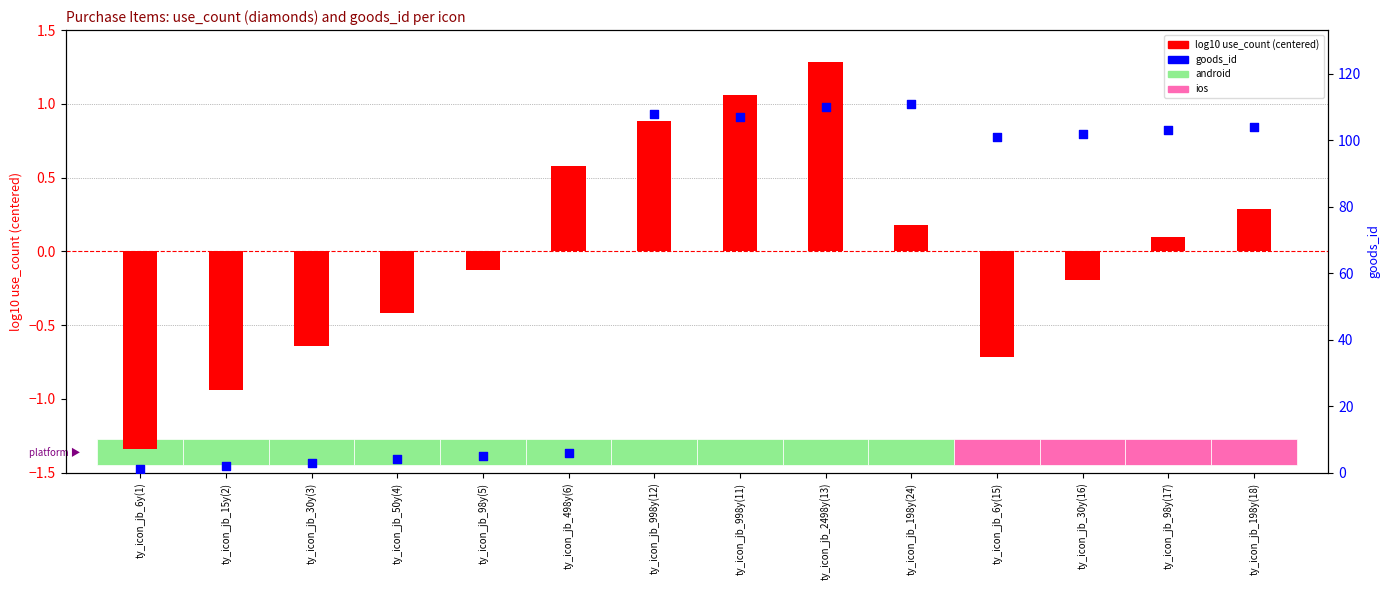

At which category is the sum across all series the highest?

ty_icon_jb_2498y(13)